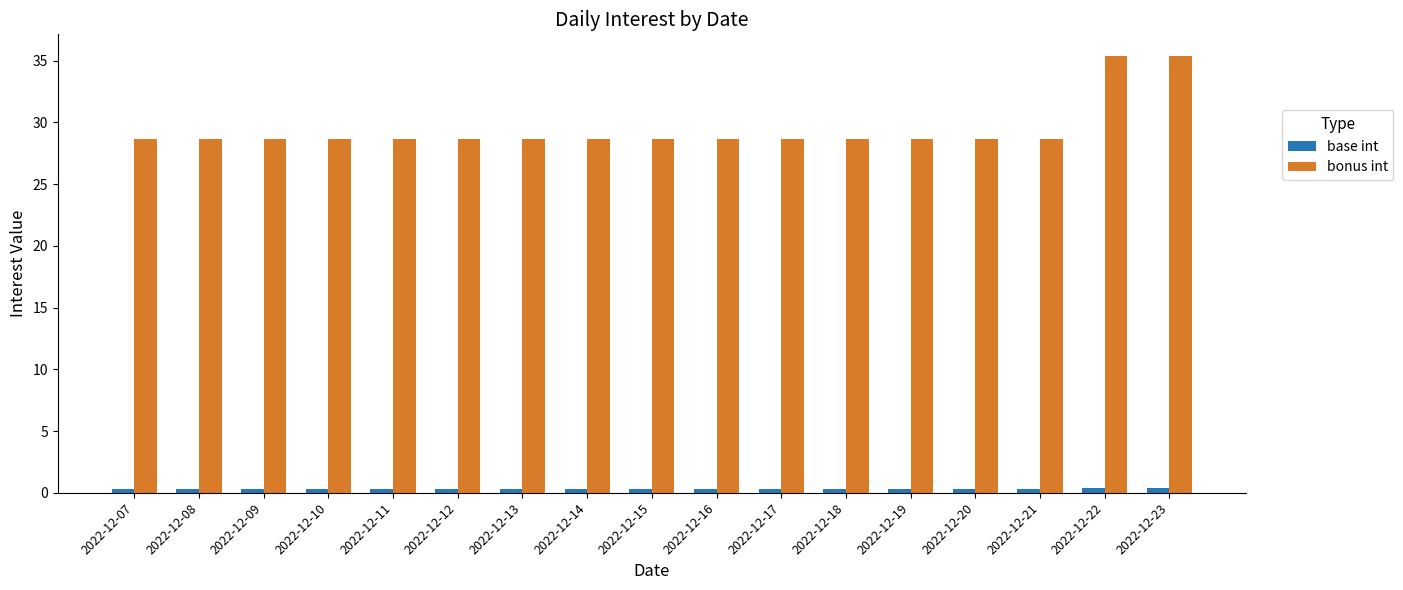

What is the difference between the second highest and second lowest values in the base int series?

0.1